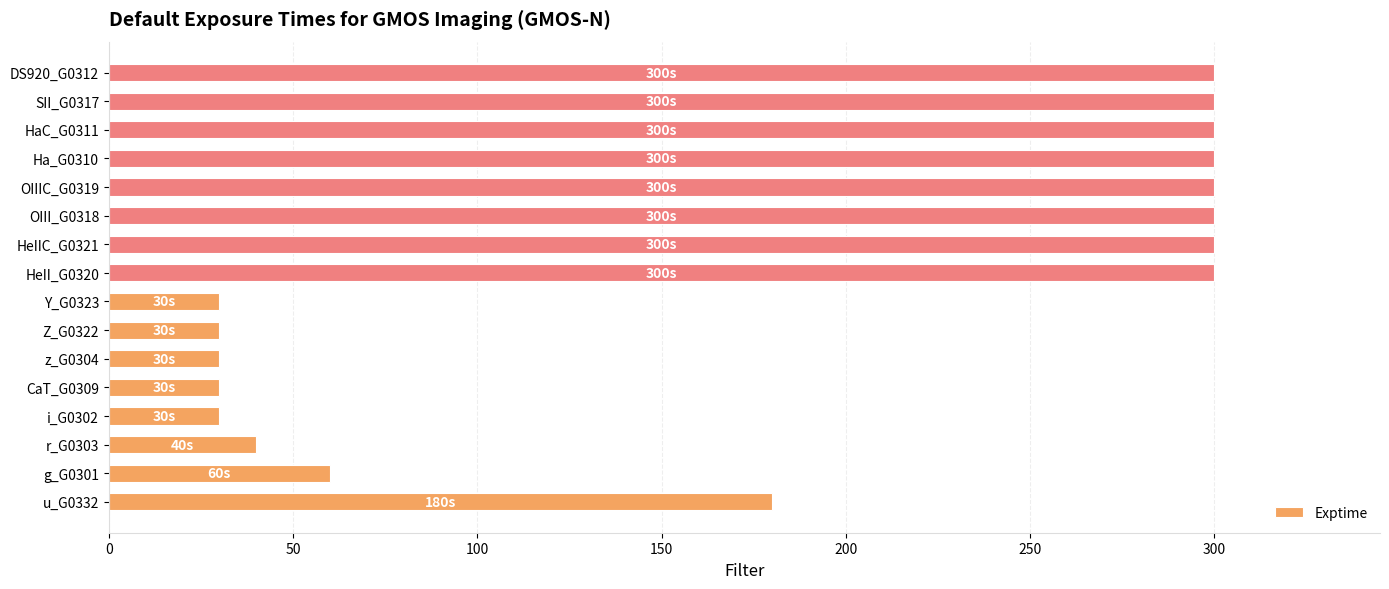

What is the difference between the second highest and second lowest values?

270